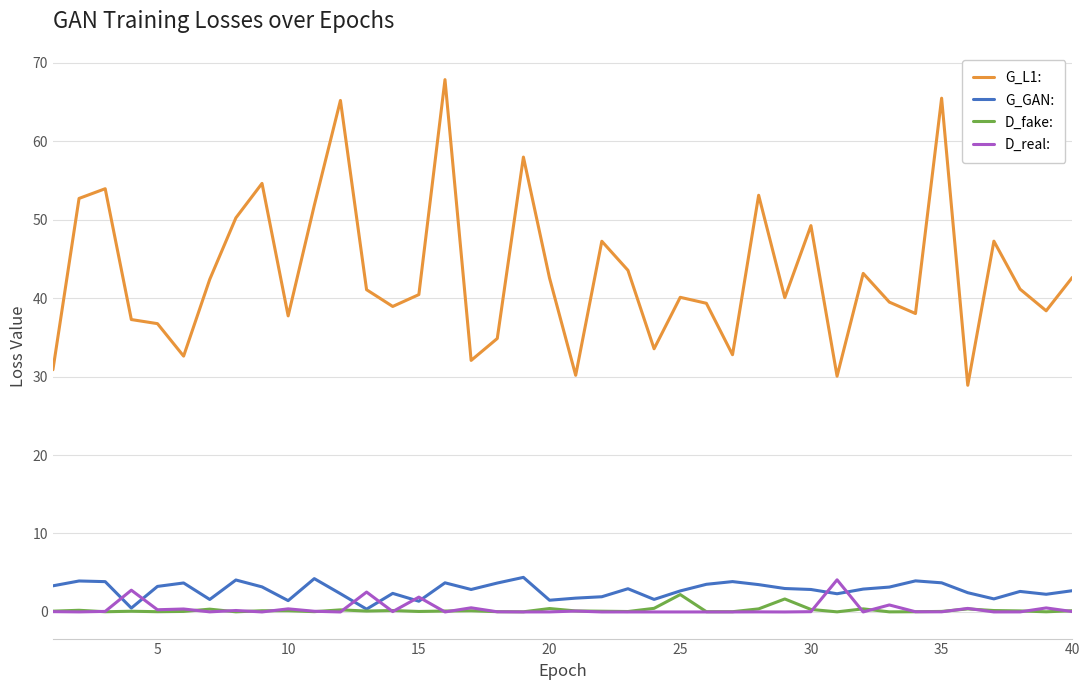

In G_GAN:, how many points are higher than both neighbors (excluding endpoints)?

11